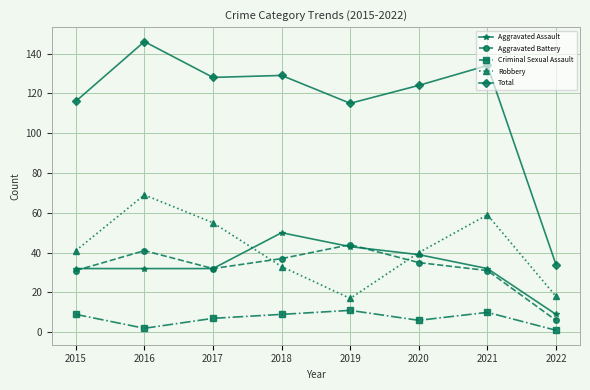

How many lines are shown in the chart?

5